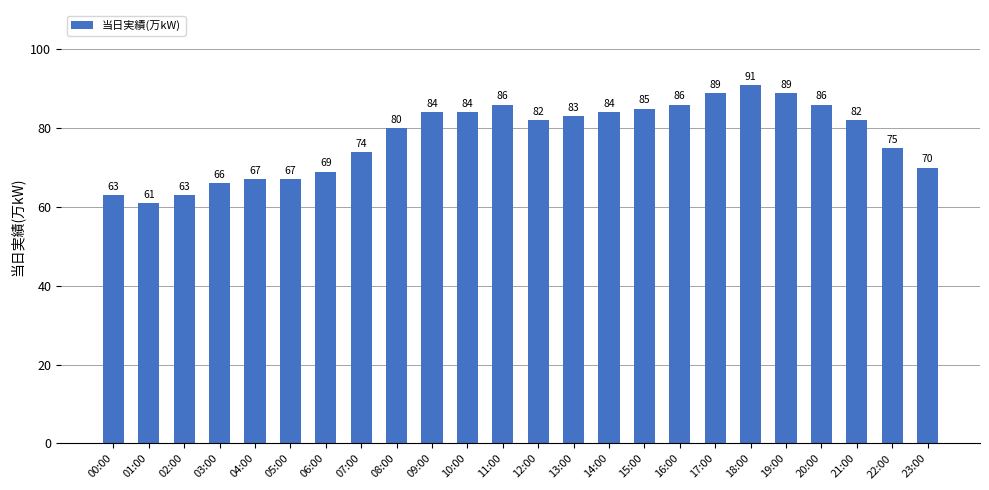

The chart shows a value of 84 at 14:00. True or false?

True